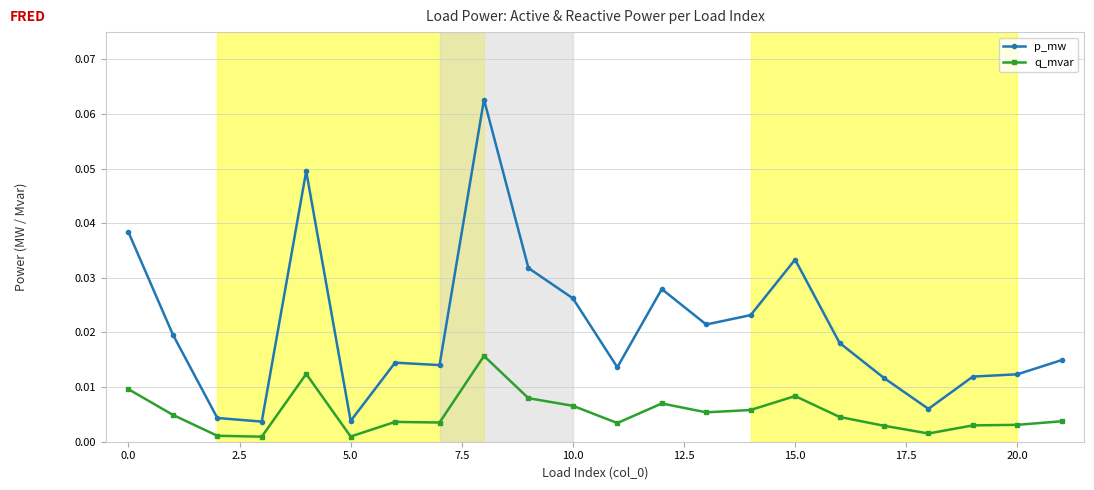

Does the chart have visible grid lines?

Yes